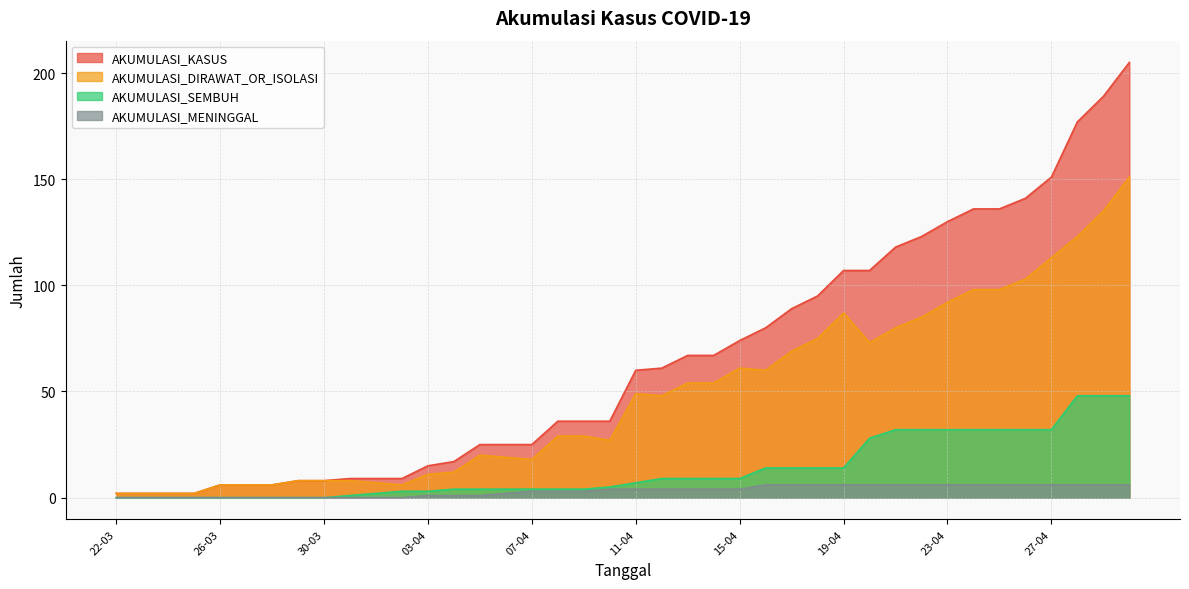

At 08-04, list the series in order from smallest to largest.

AKUMULASI_MENINGGAL, AKUMULASI_SEMBUH, AKUMULASI_DIRAWAT_OR_ISOLASI, AKUMULASI_KASUS